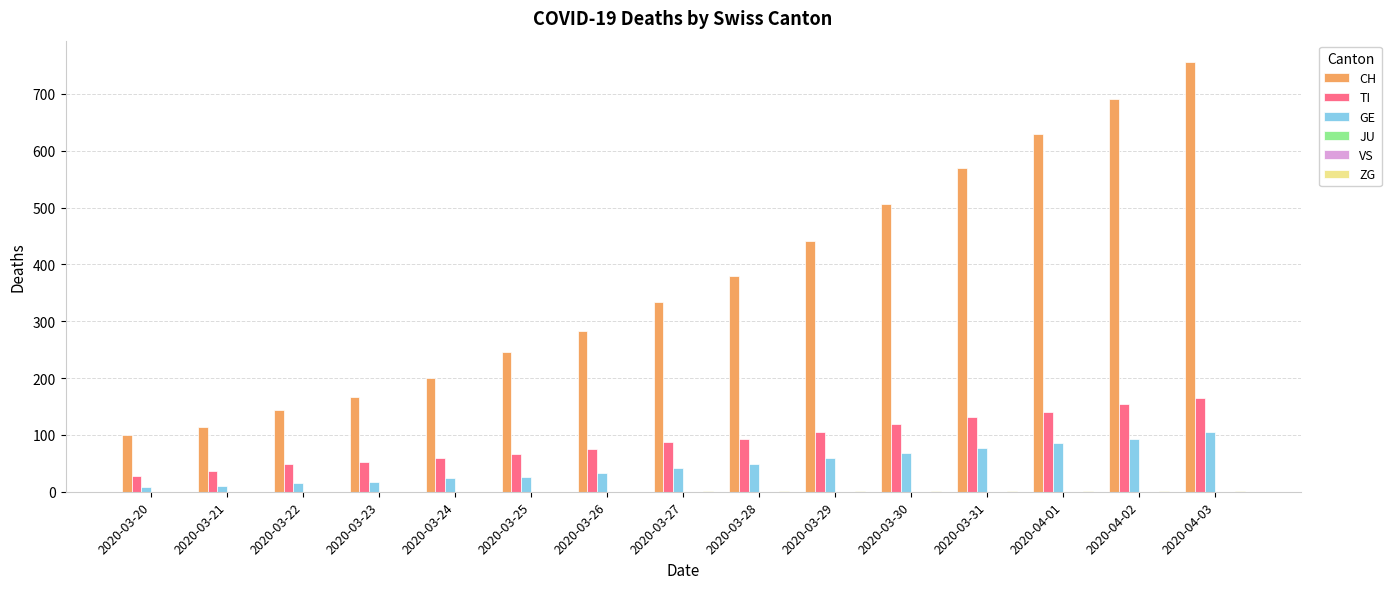

What is the label of the 5th bar from the left?

2020-03-24